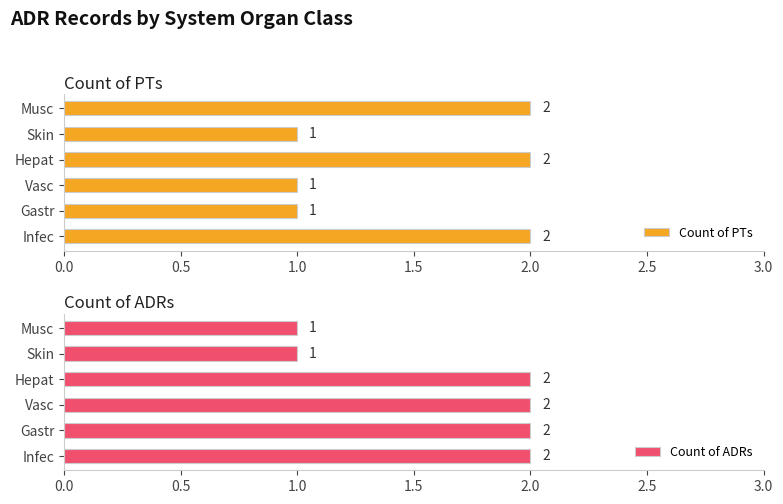

What value does the Count of PTs series have at Skin?

1